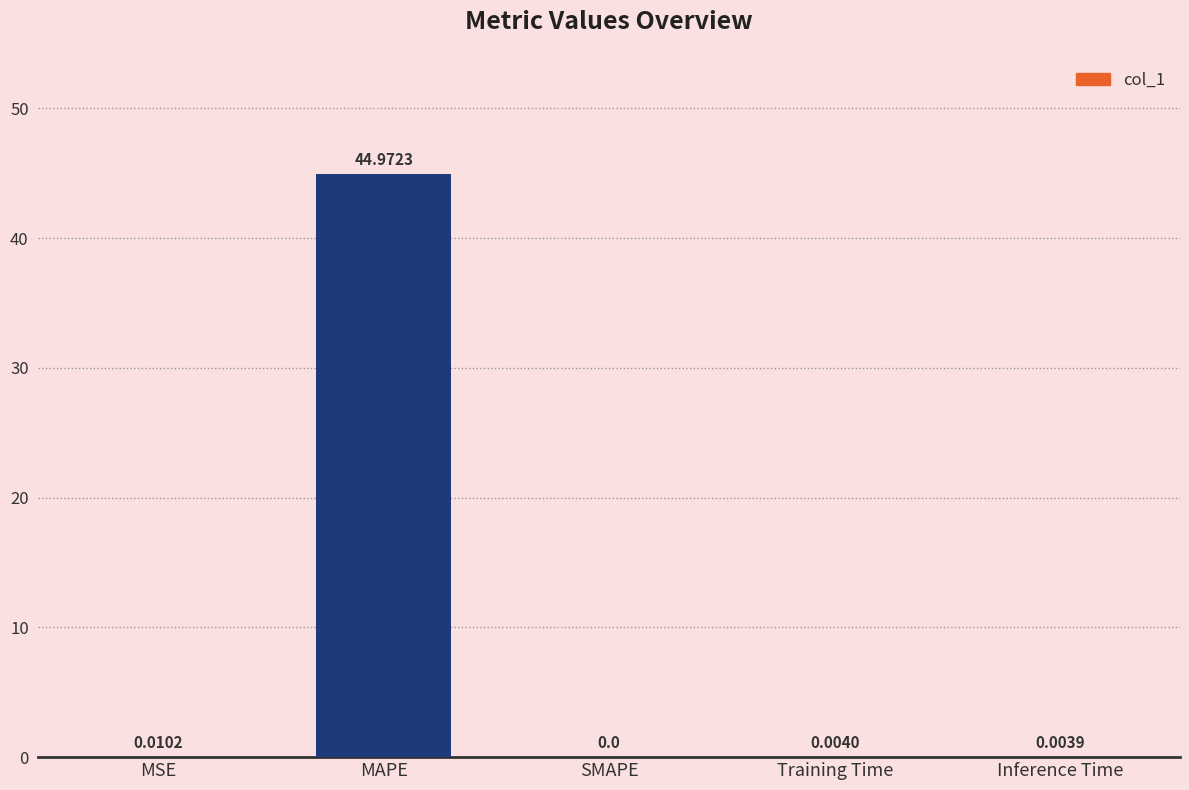

Which category has the highest value across all series?

MAPE